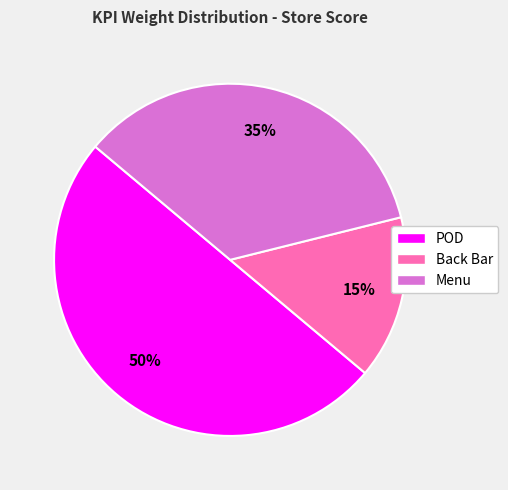

To the nearest percent, what portion does Back Bar represent?

15%